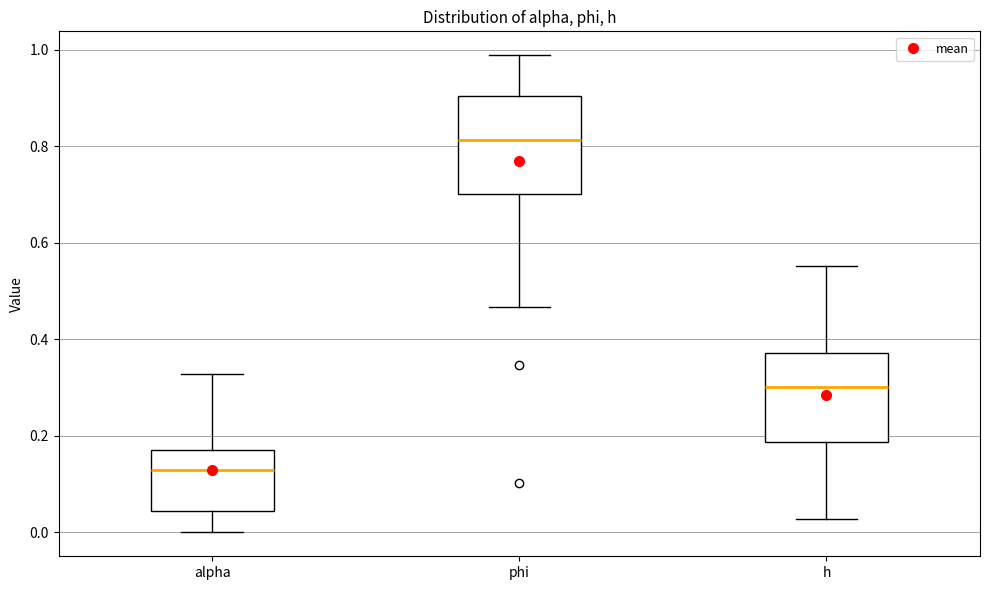

Which box has the highest median line?

phi